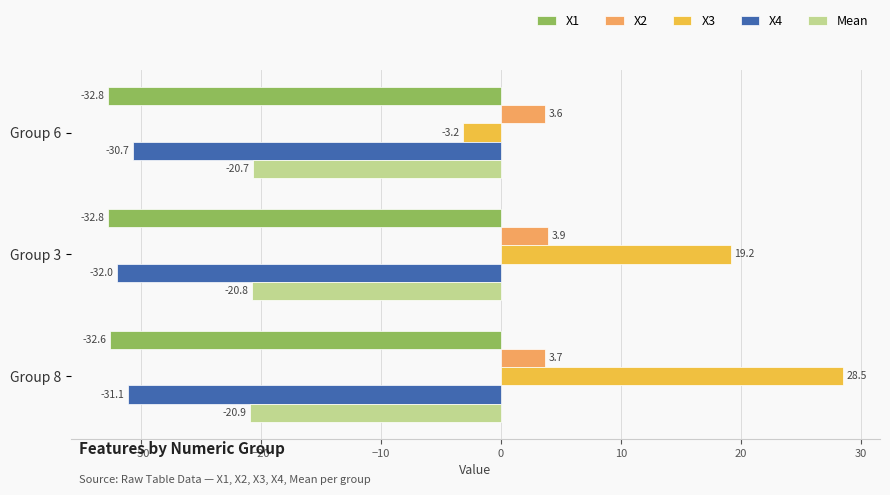

What is the difference between the maximum and minimum values in the X2 series?

0.3